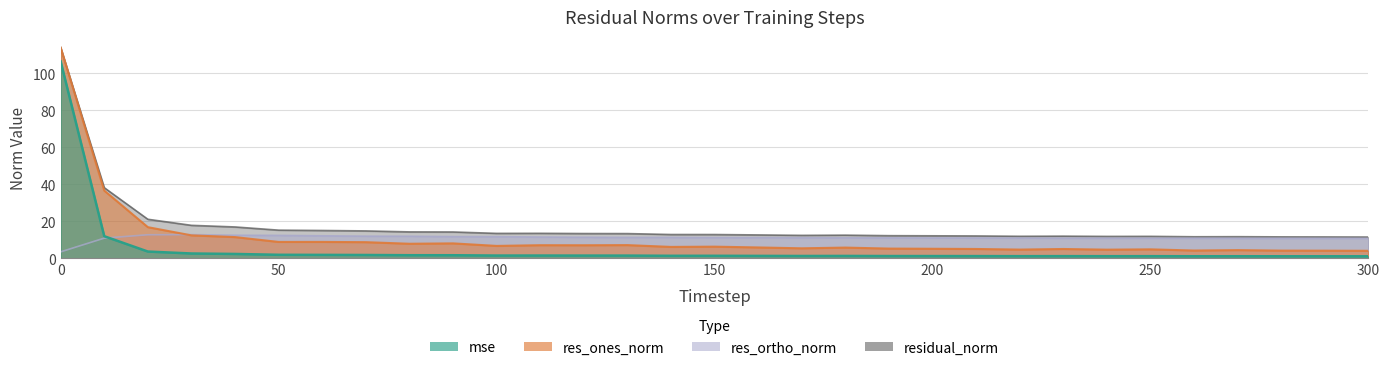

How many times do res_ones_norm and res_ortho_norm cross each other?

1